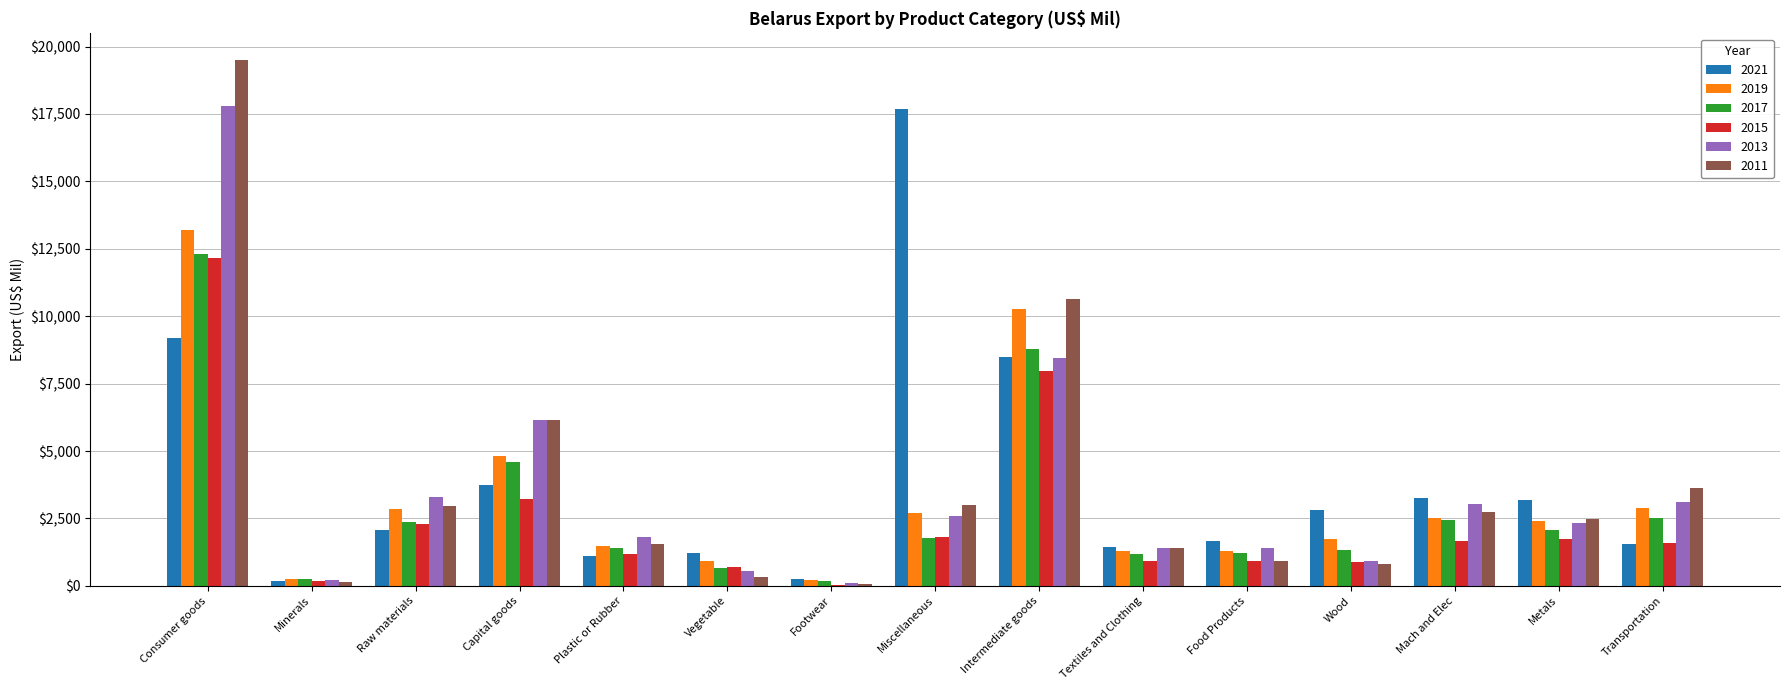

How many groups of bars are there?

15